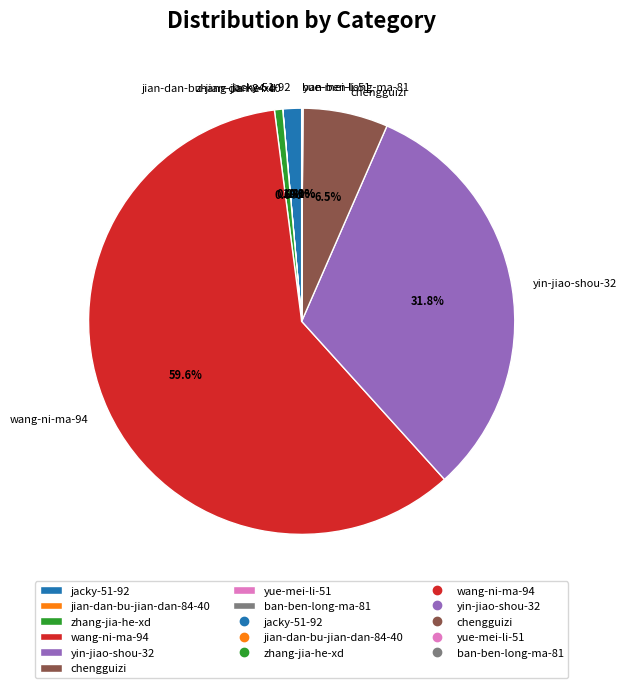

The yin-jiao-shou-32 slice represents 39% of the pie. True or false?

False